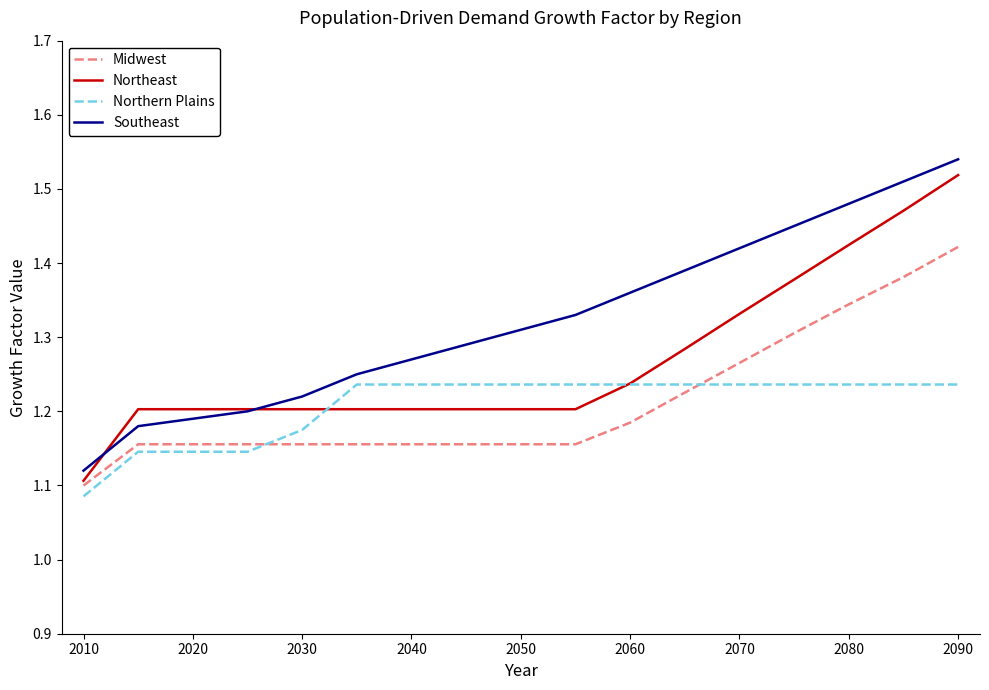

What is the difference between the maximum and second lowest values in the Northern Plains series?

0.1